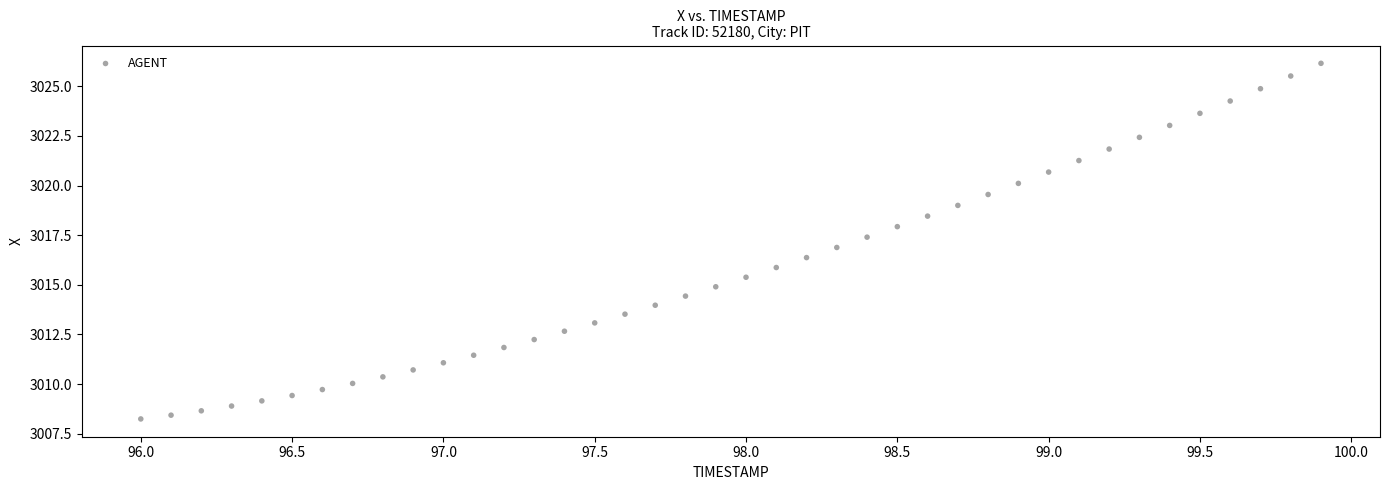

What is the range of Y values (max minus min)?

17.9